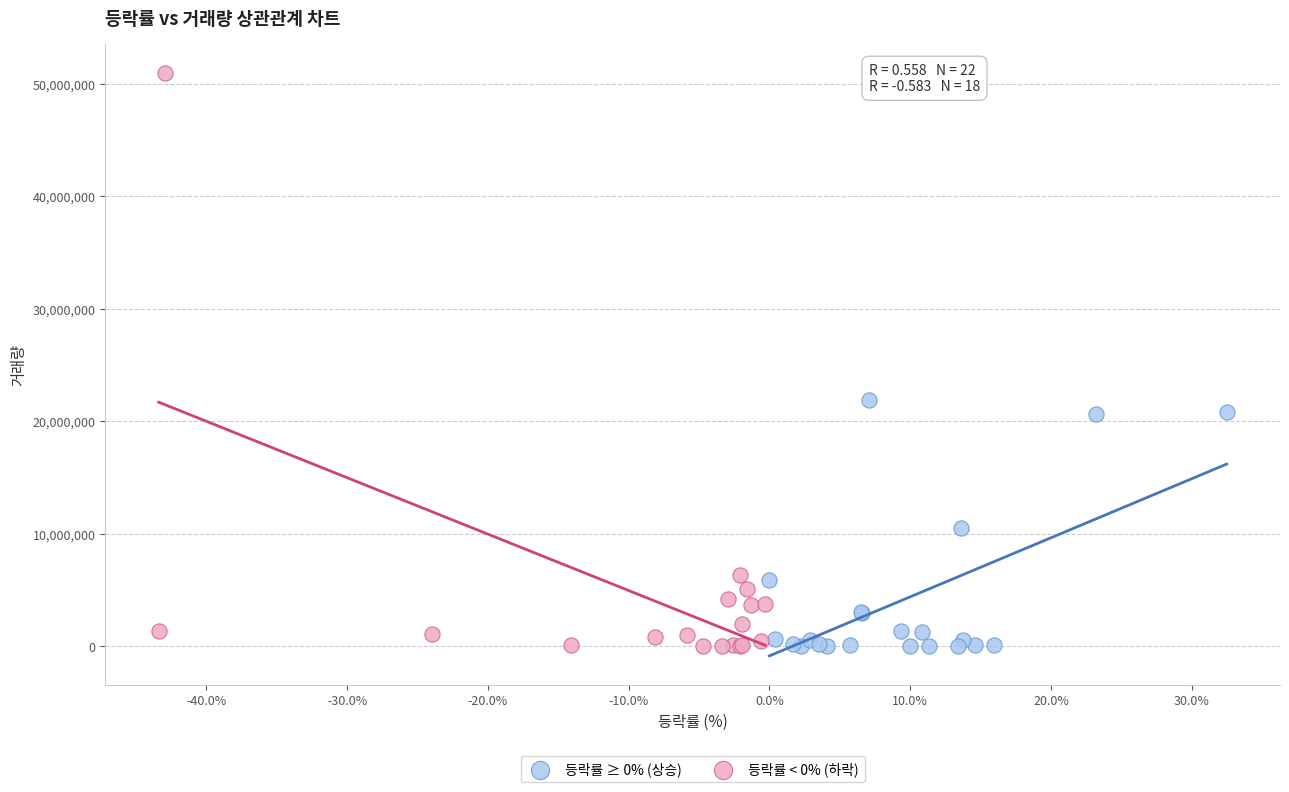

What are all the series names shown in the legend?

등락률 ≥ 0% (상승), 등락률 < 0% (하락)